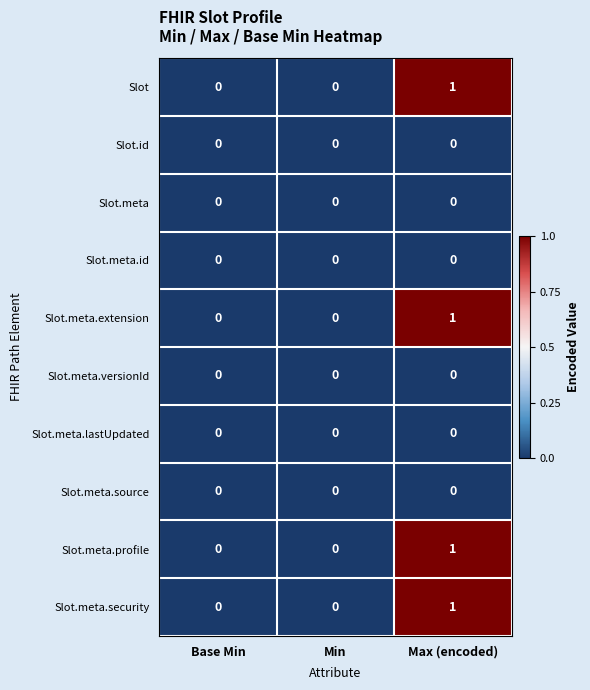

The value of Slot.meta.profile at Base Min is 0. True or false?

True